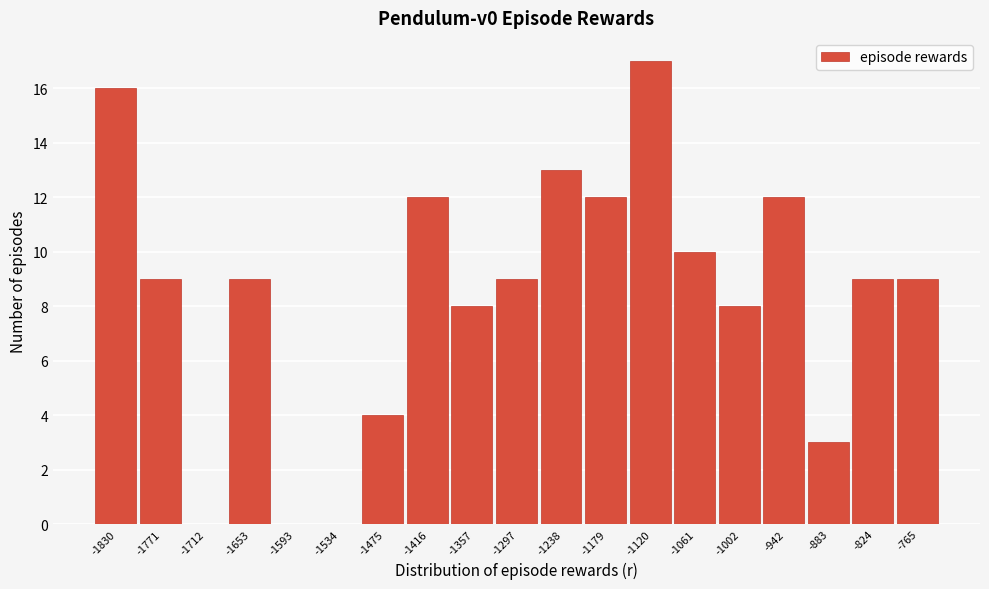

Which category has the highest value across all series?

-1120